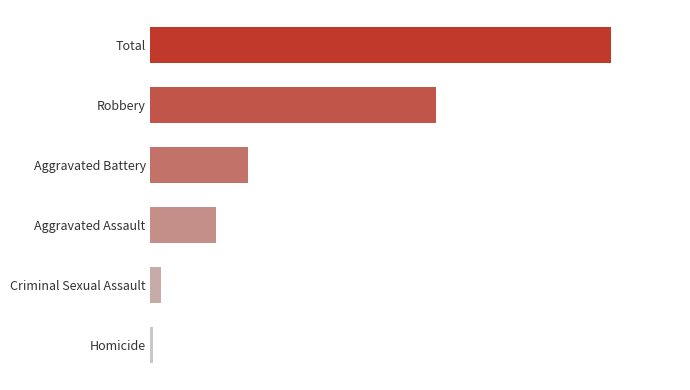

List the labels in order of value, smallest first.

Homicide, Criminal Sexual Assault, Aggravated Assault, Aggravated Battery, Robbery, Total